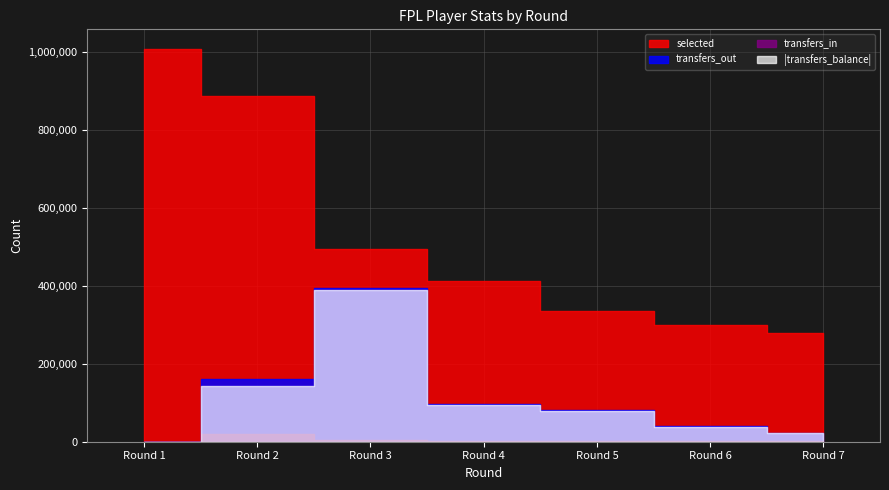

In transfers_in, how many points are lower than both neighbors (excluding endpoints)?

1